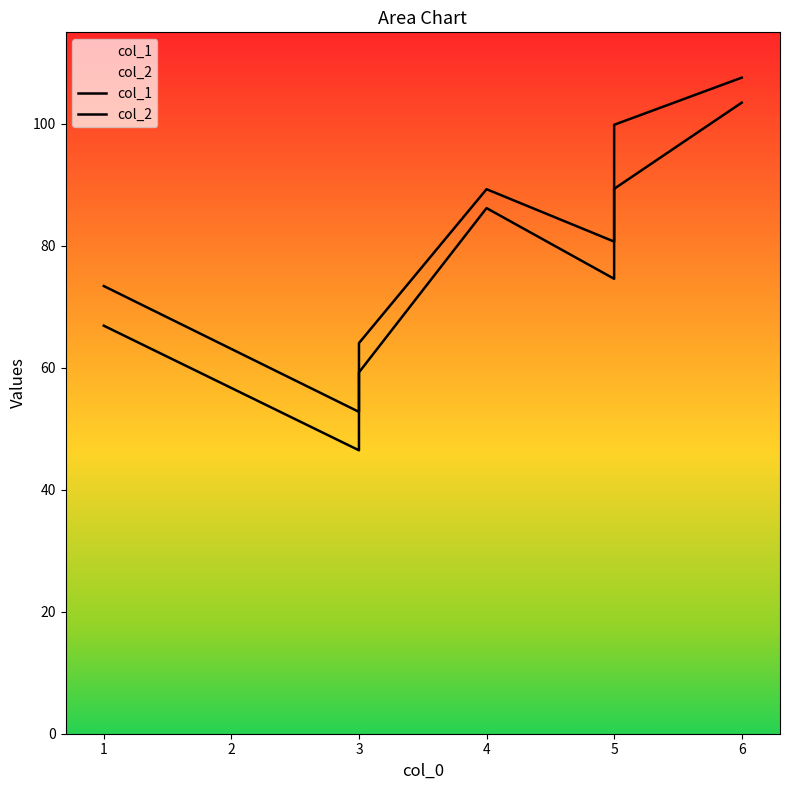

Which series has the largest range (max minus min)?

col_1